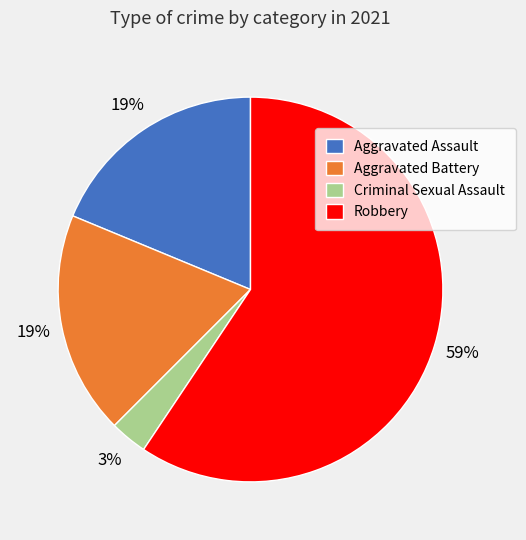

What percentage is the Robbery slice, to the nearest percent?

59%